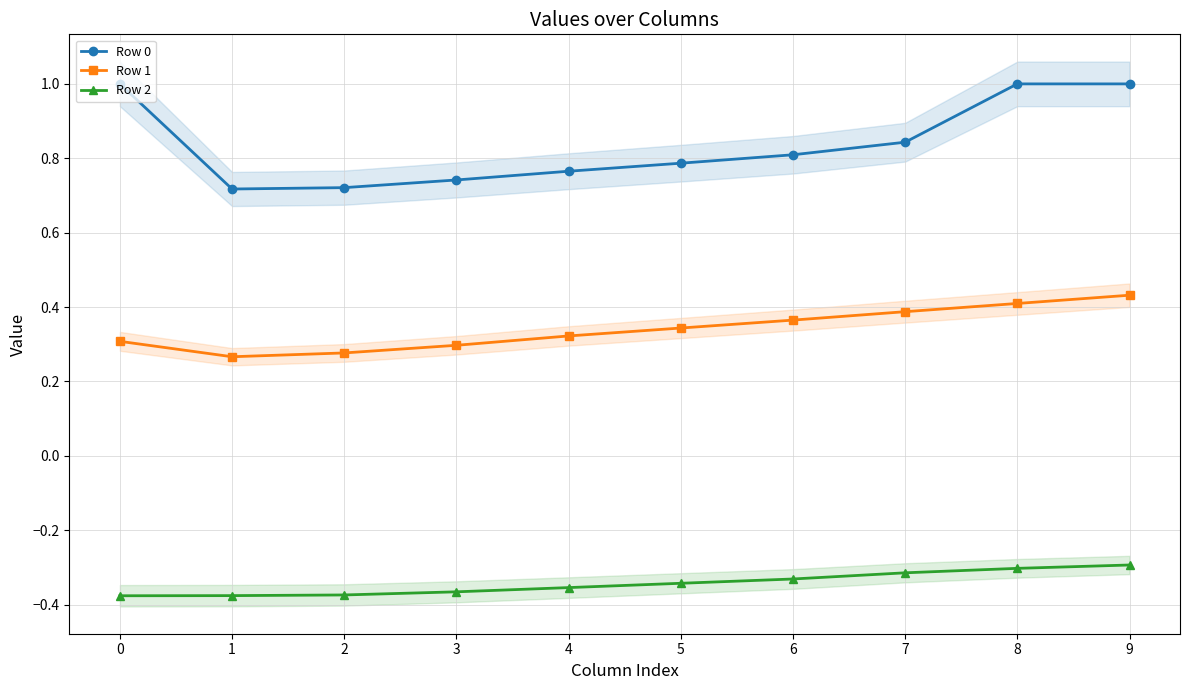

At which label does Row 1 reach its peak?

9